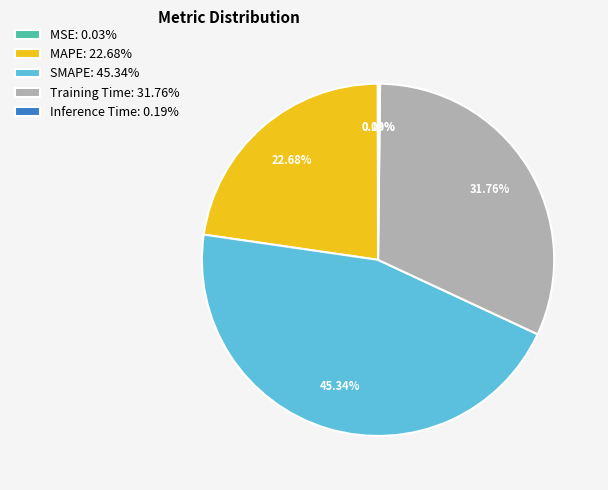

Does any single category account for the majority?

No